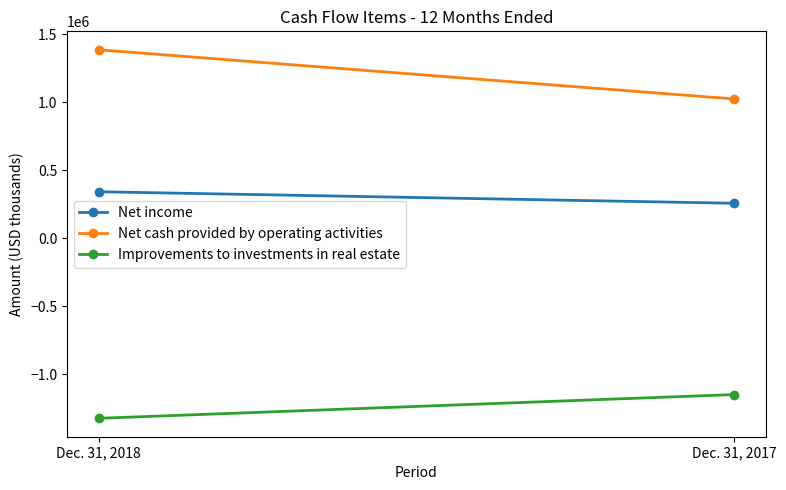

The value of Net income at Dec. 31, 2017 is 256267. True or false?

True